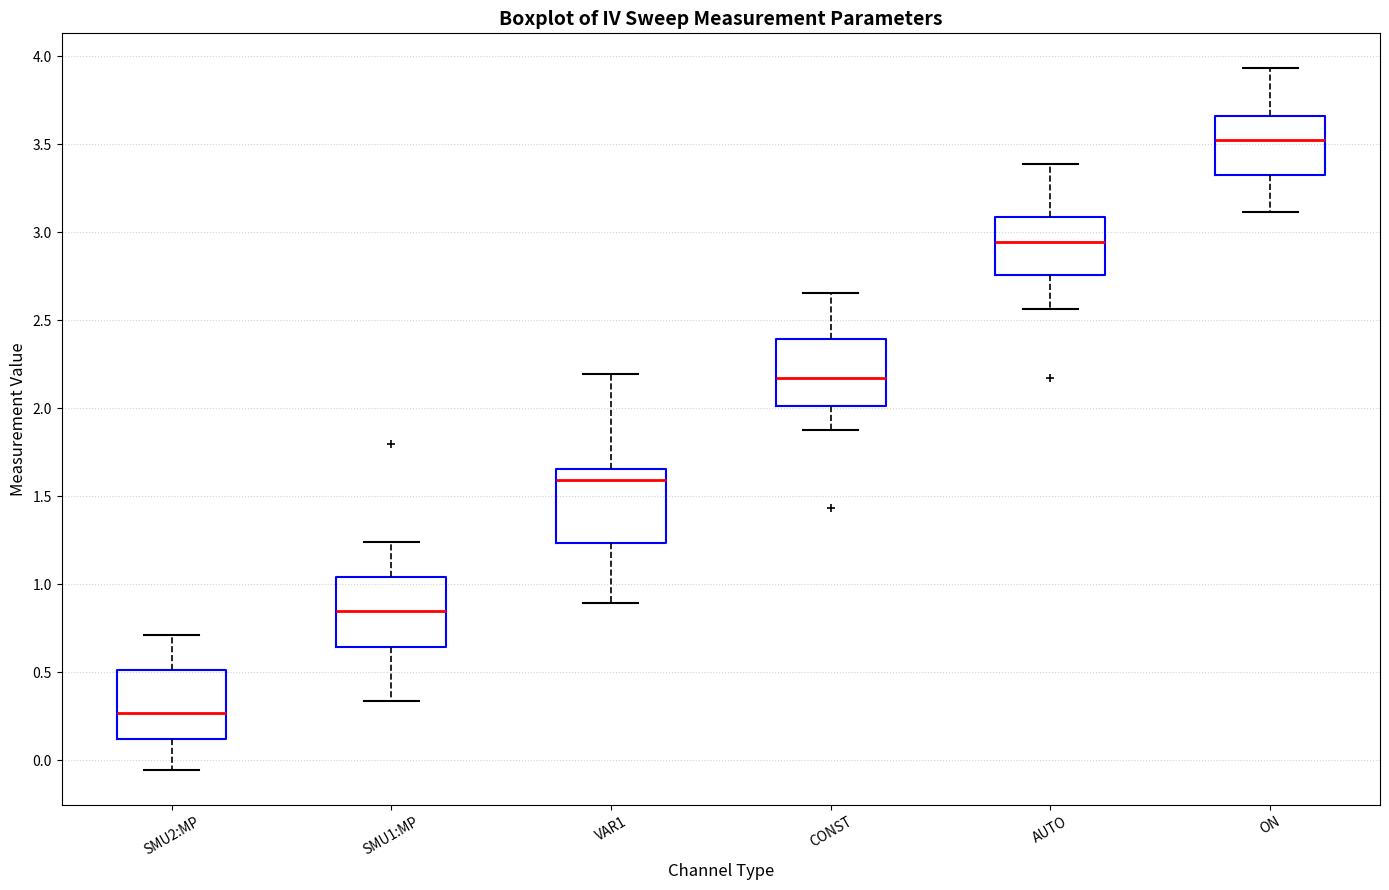

Reading left to right, read every box against the y-axis: the position of its median line, the range the box covers, and the ends of its whiskers. The values are not printed on the chart, so give them approximately, as read against the axis.

SMU2:MP: median 0.25, box 0.10 to 0.50, whiskers -0.05 to 0.70
SMU1:MP: median 0.85, box 0.65 to 1.05, whiskers 0.35 to 1.25
VAR1: median 1.60, box 1.25 to 1.65, whiskers 0.90 to 2.20
CONST: median 2.15, box 2.00 to 2.40, whiskers 1.90 to 2.65
AUTO: median 2.95, box 2.75 to 3.10, whiskers 2.55 to 3.40
ON: median 3.50, box 3.30 to 3.65, whiskers 3.10 to 3.95